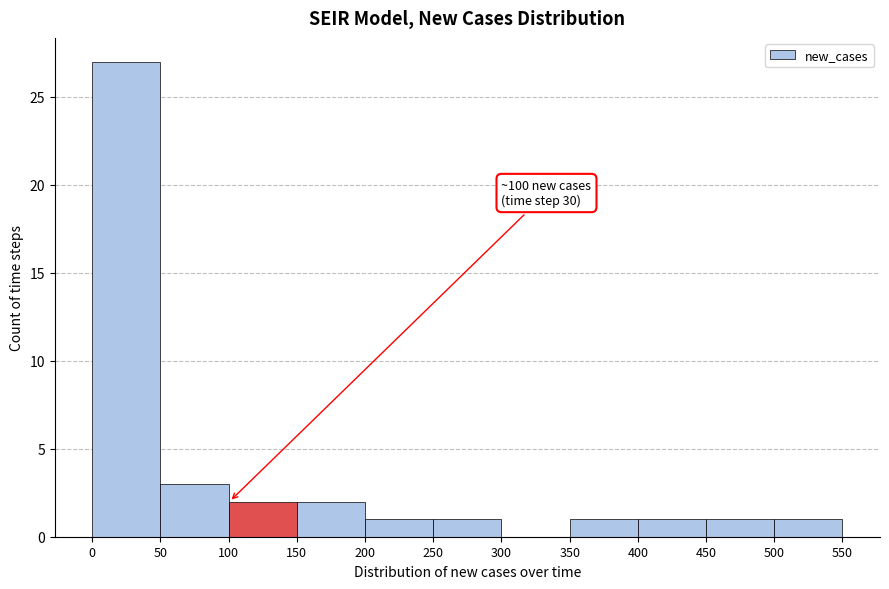

Over which range of the x-axis is the bar tallest?

0 to 50